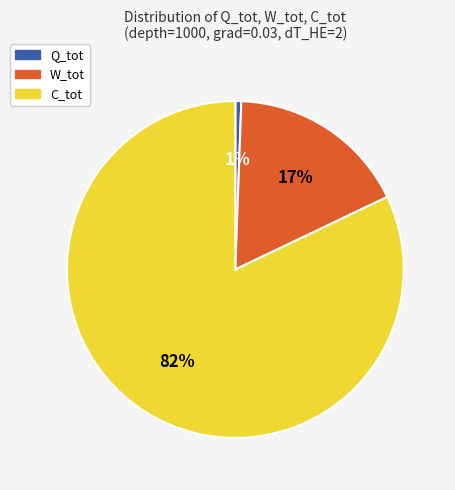

What percentage is the Q_tot slice, to the nearest percent?

1%